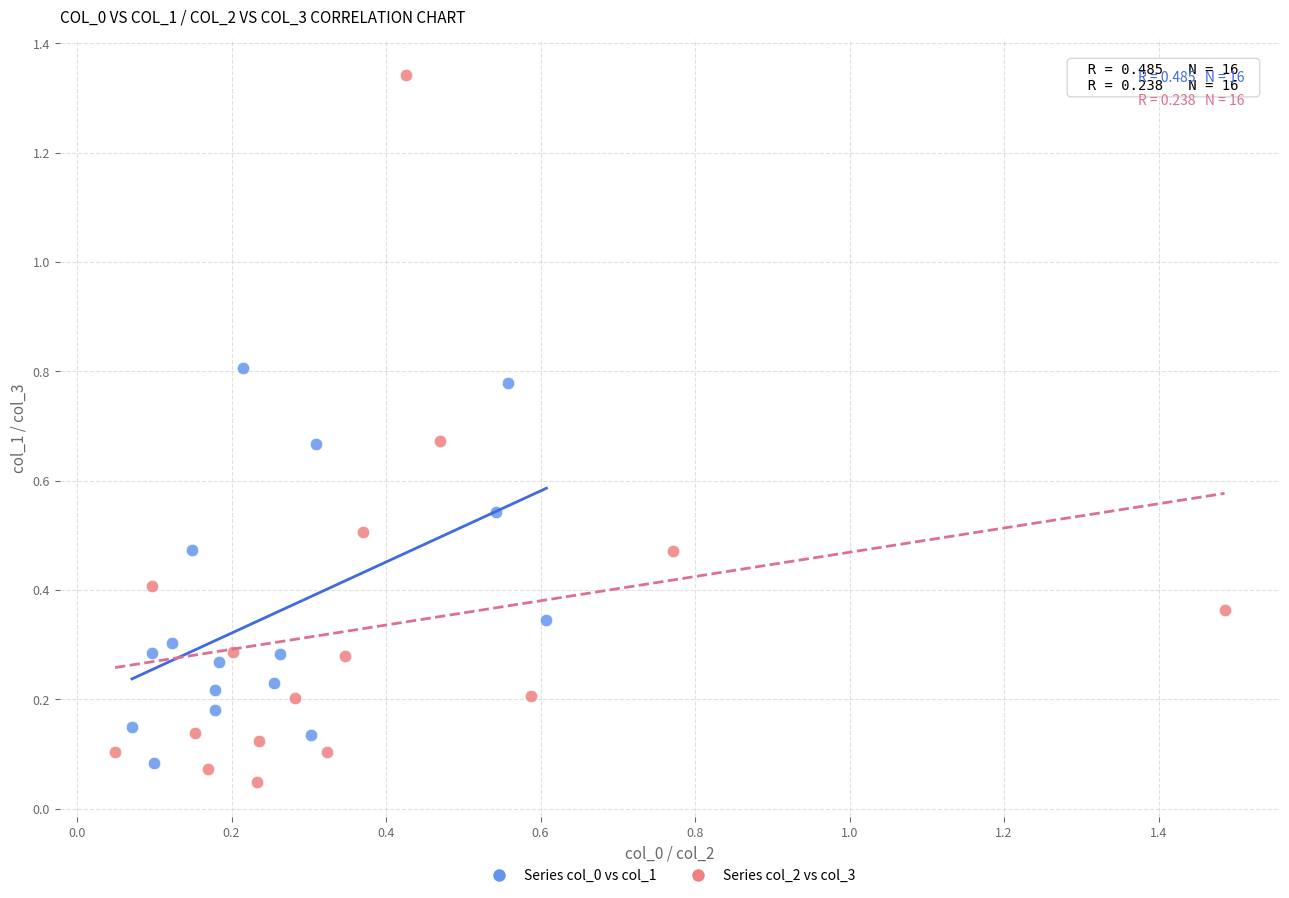

Which series has the largest Y range (max minus min)?

Series col_2 vs col_3